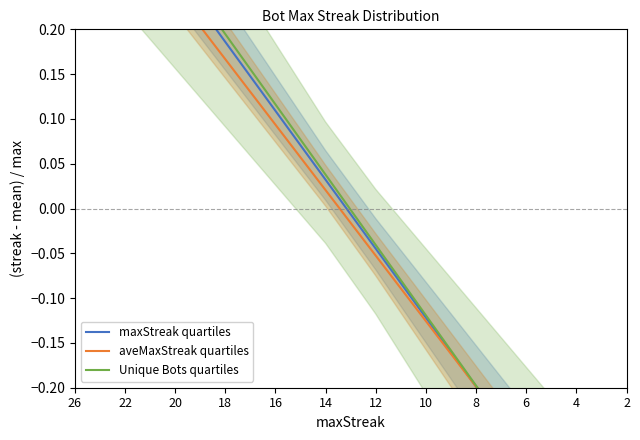

Reading left to right, what are all the values shown in this chart?

maxStreak quartiles: 26=0.5	22=0.3	20=0.3	18=0.2	16=0.1	14=0.0	12=-0.0	10=-0.1	8=-0.2	6=-0.3	4=-0.4	2=-0.4
aveMaxStreak quartiles: 26=0.5	22=0.3	20=0.2	18=0.2	16=0.1	14=0.0	12=-0.1	10=-0.1	8=-0.2	6=-0.3	4=-0.3	2=-0.4
Unique Bots quartiles: 26=0.5	22=0.4	20=0.3	18=0.2	16=0.1	14=0.0	12=-0.0	10=-0.1	8=-0.2	6=-0.3	4=-0.4	2=-0.4